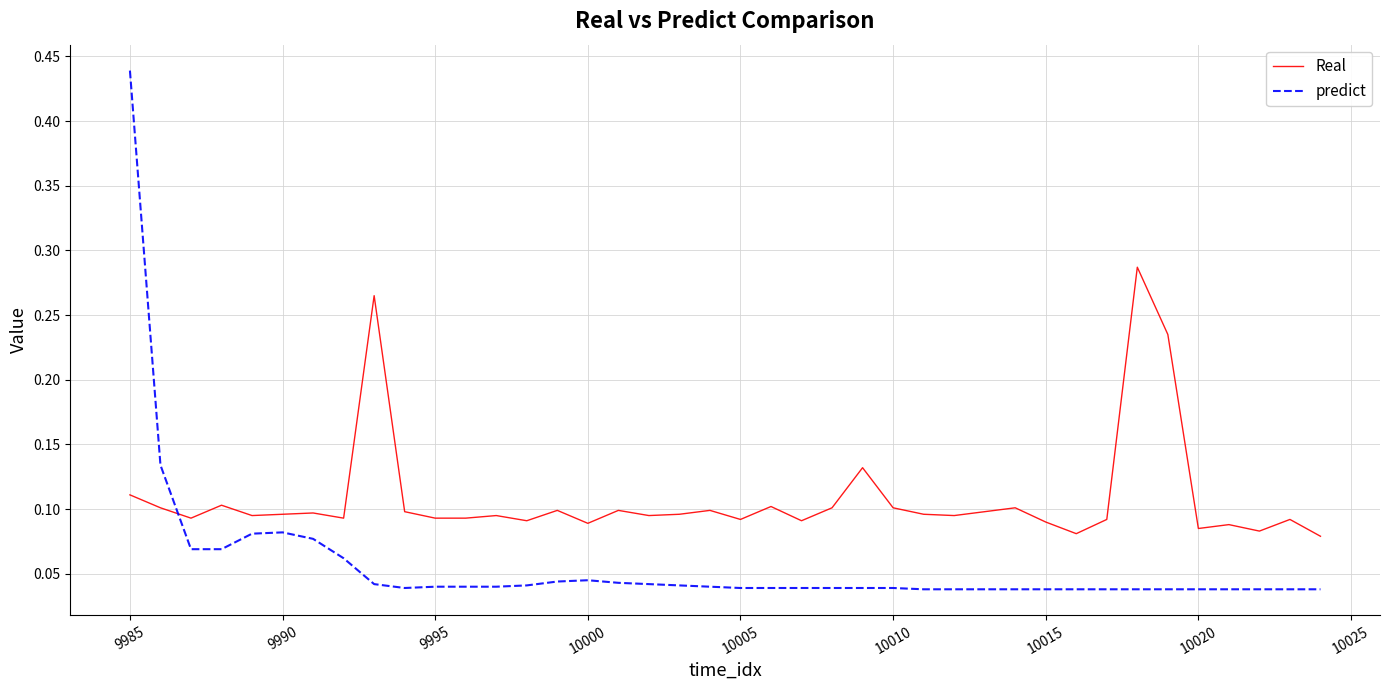

Which series has the widest spread of values?

predict